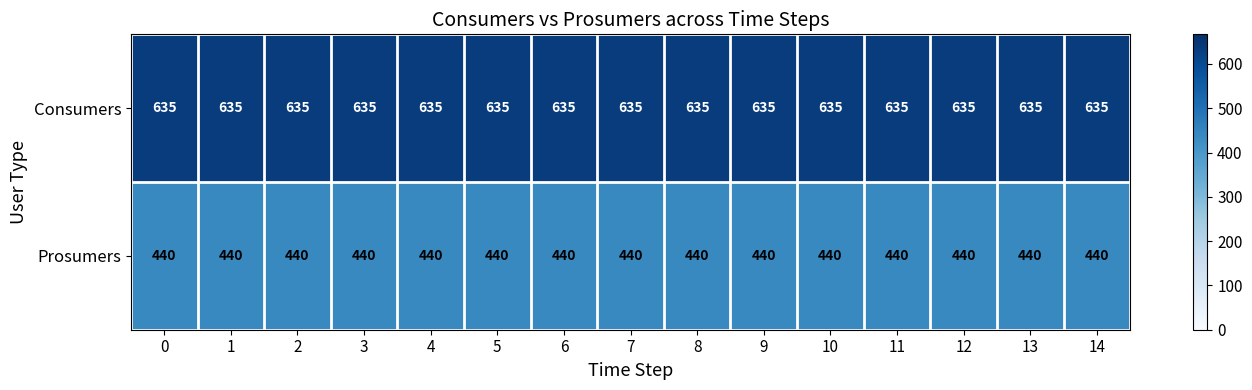

What is the spread (max minus min) of values at 6?

195